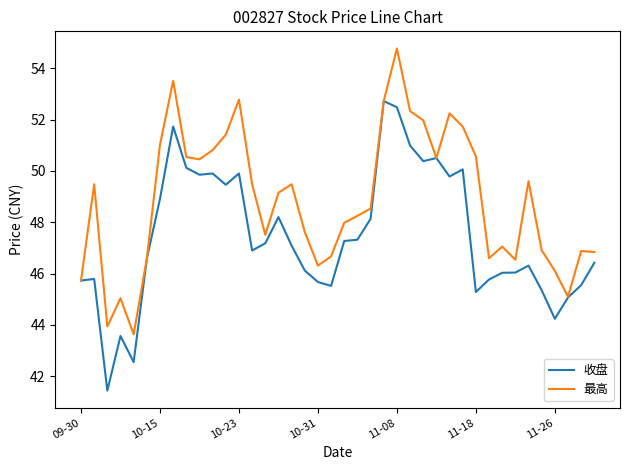

List the series in order of their peak value, lowest first.

收盘, 最高